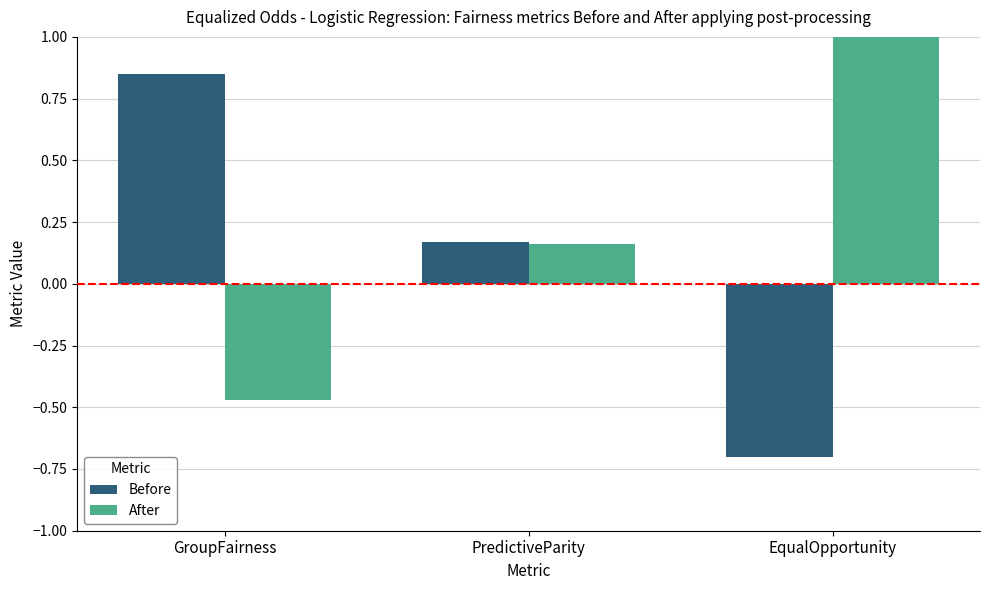

Rank the series by their average value, from lowest to highest.

Before, After